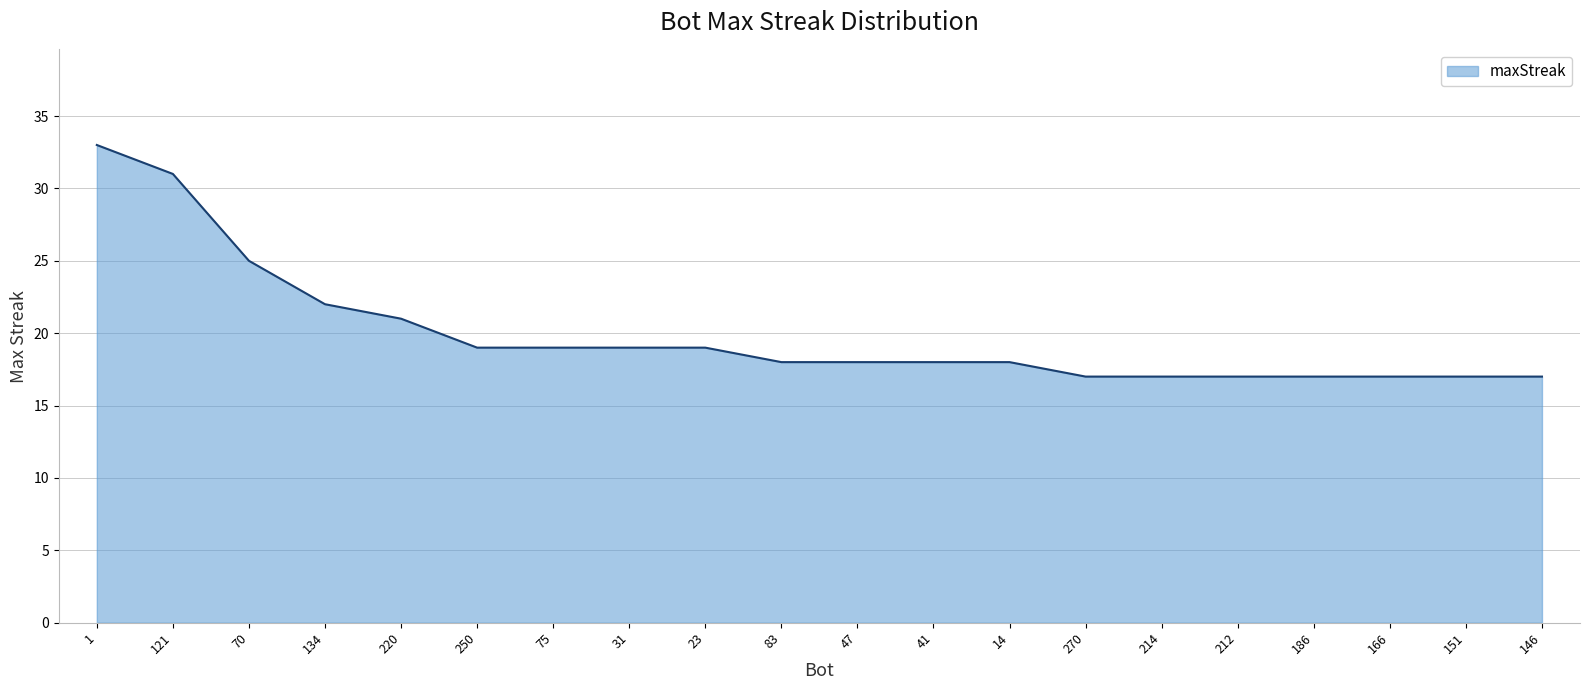

What is the sum of all values?

399